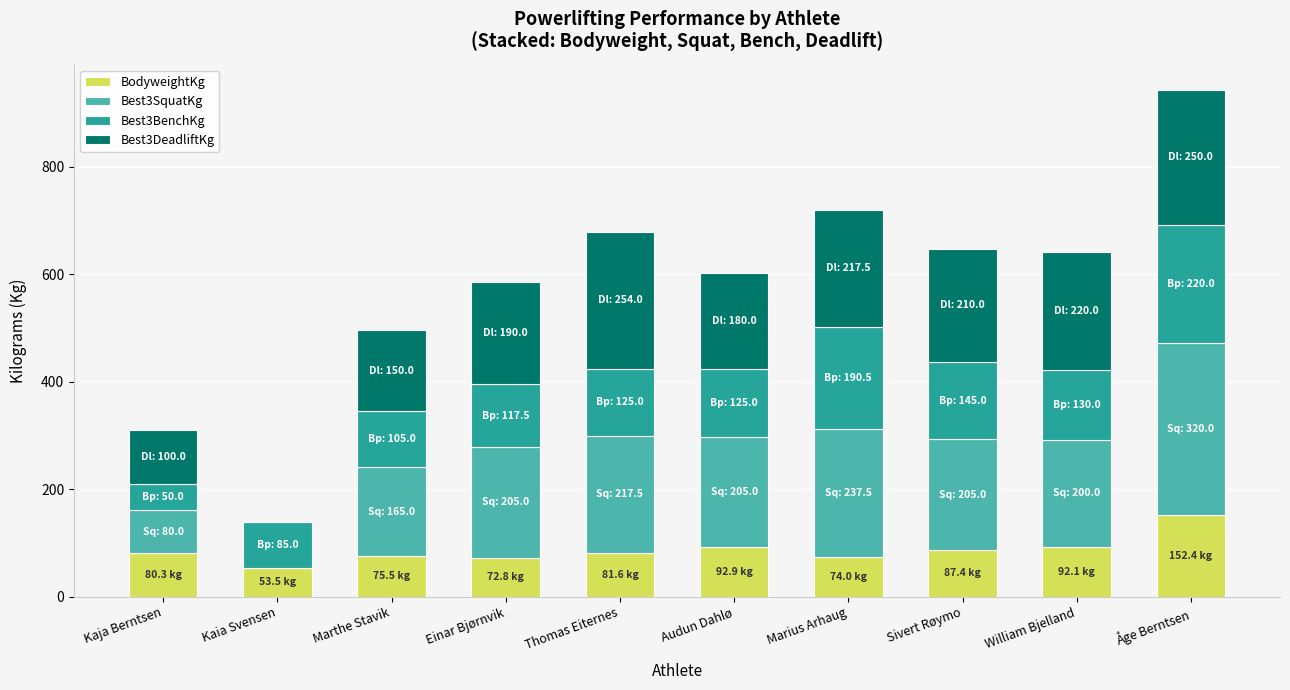

Is it true that BodyweightKg equals 136.8 at William Bjelland?

False